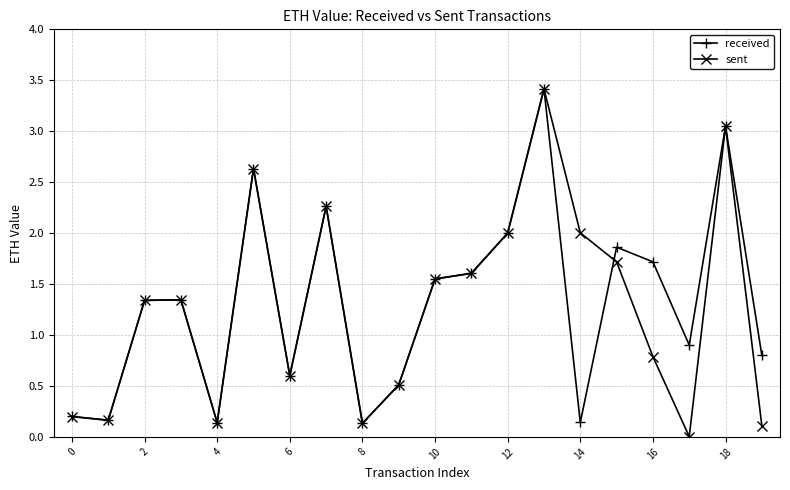

How many interior local peaks does the received series have?

6